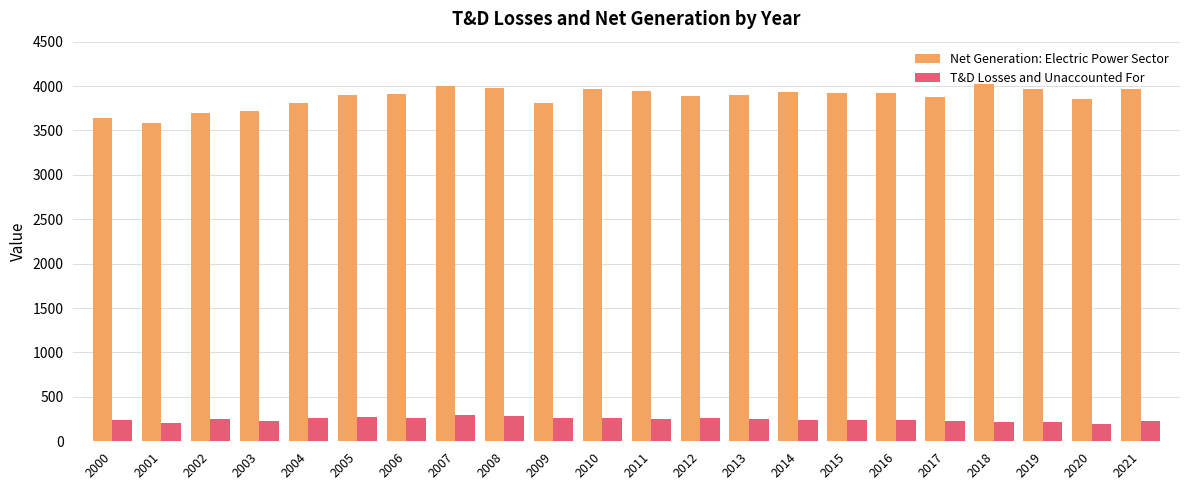

Count the number of categories in the chart.

22